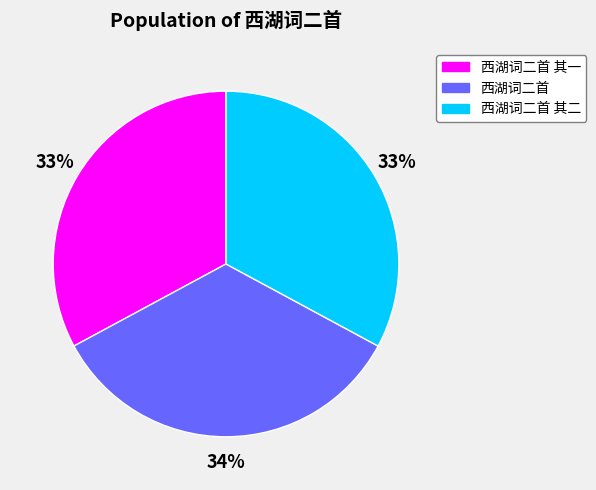

Is there any slice that represents more than half of the pie?

No